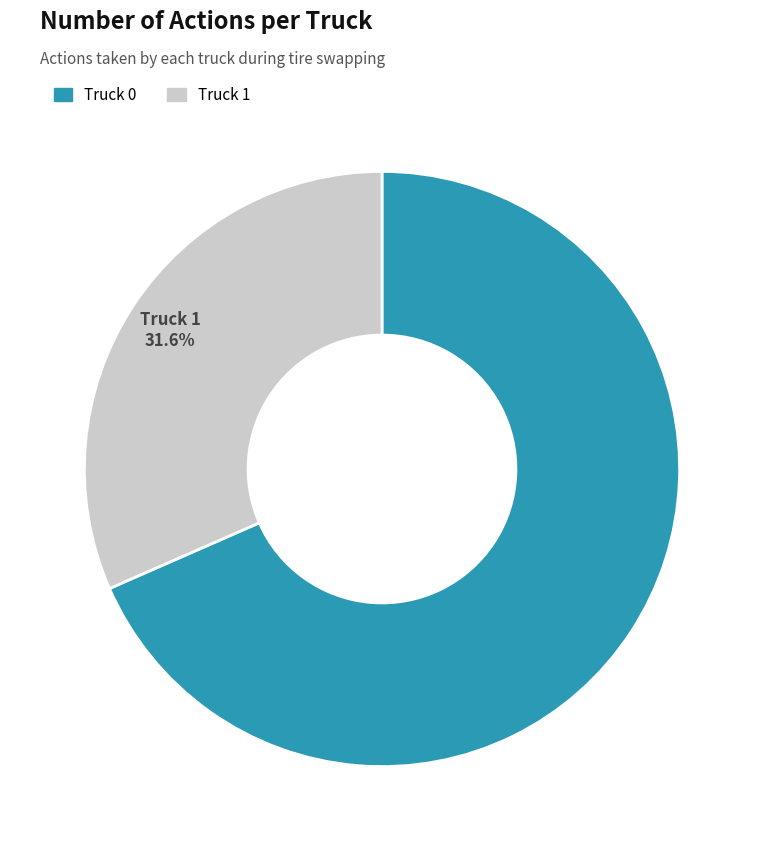

Count the number of slices in the pie.

2